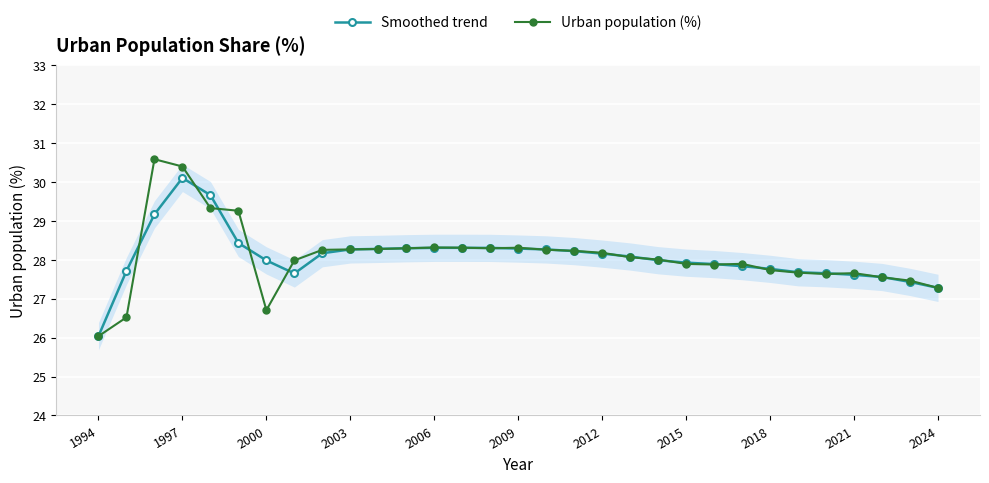

What is the maximum value for Smoothed trend?

30.1